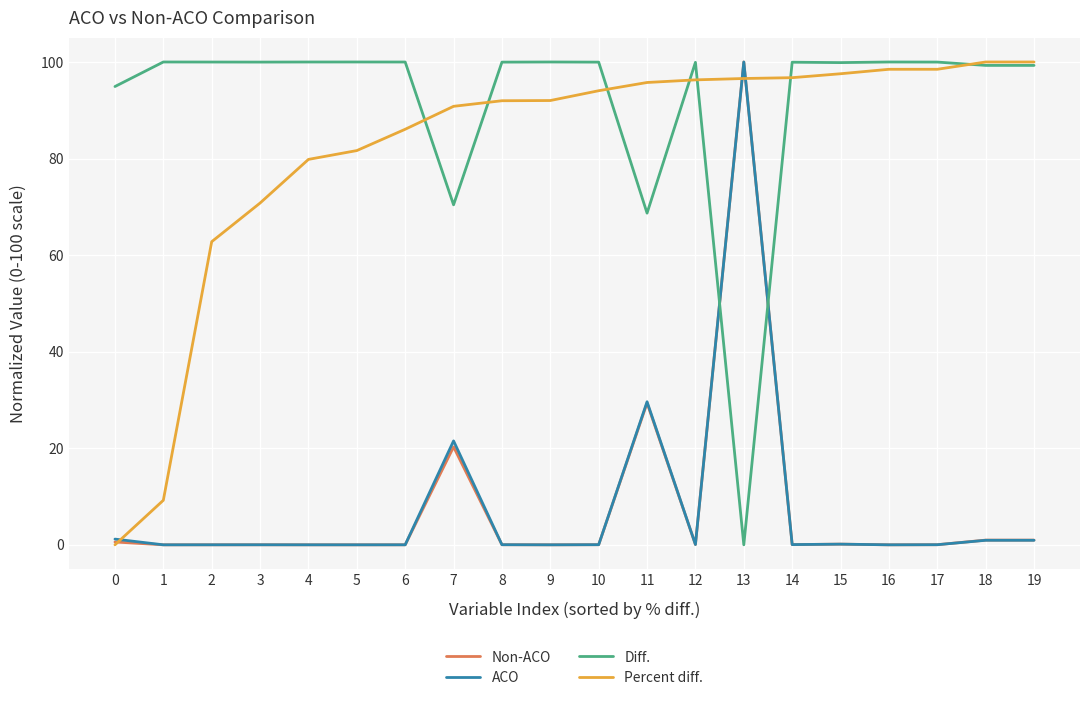

Does the chart have visible grid lines?

Yes